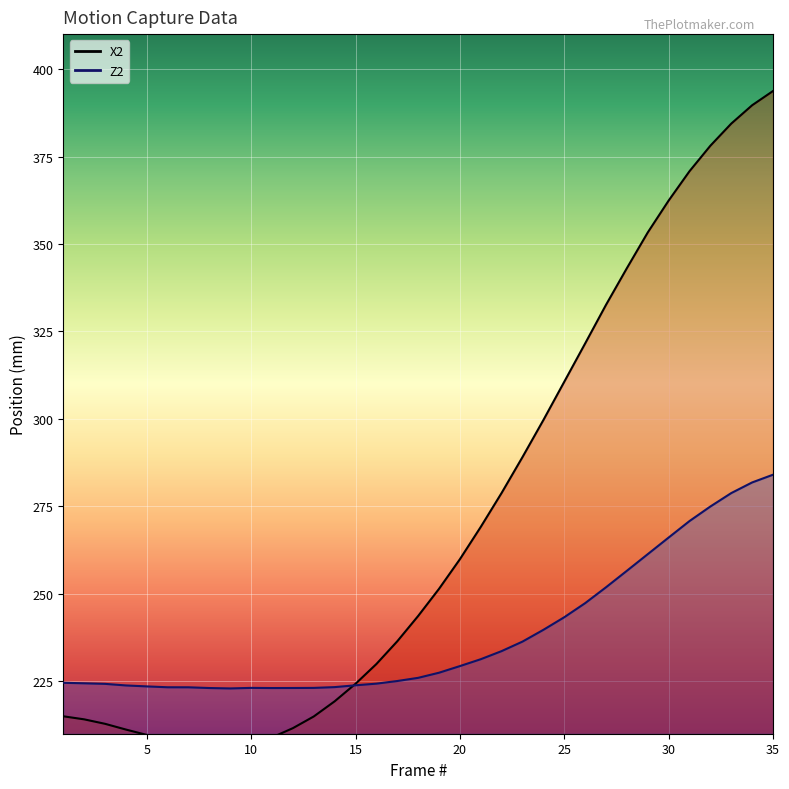

Reading right to left, what are all the values shown in this chart?

X2: 393.7	389.7	384.4	378.1	370.8	362.4	353.3	343.1	332.6	321.6	310.6	299.7	289.1	278.8	269.1	259.9	251.4	243.7	236.4	229.9	224.3	219.3	214.9	211.6	208.9	207.2	206.2	206.1	206.9	208.2	209.7	211.2	212.8	214.1	215.0
Z2: 284.0	281.8	278.8	275.0	270.8	266.1	261.3	256.6	251.9	247.3	243.3	239.7	236.3	233.6	231.3	229.3	227.4	226.0	225.1	224.3	223.8	223.3	223.1	223.1	223.1	223.1	222.9	223.1	223.3	223.3	223.5	223.8	224.3	224.4	224.6